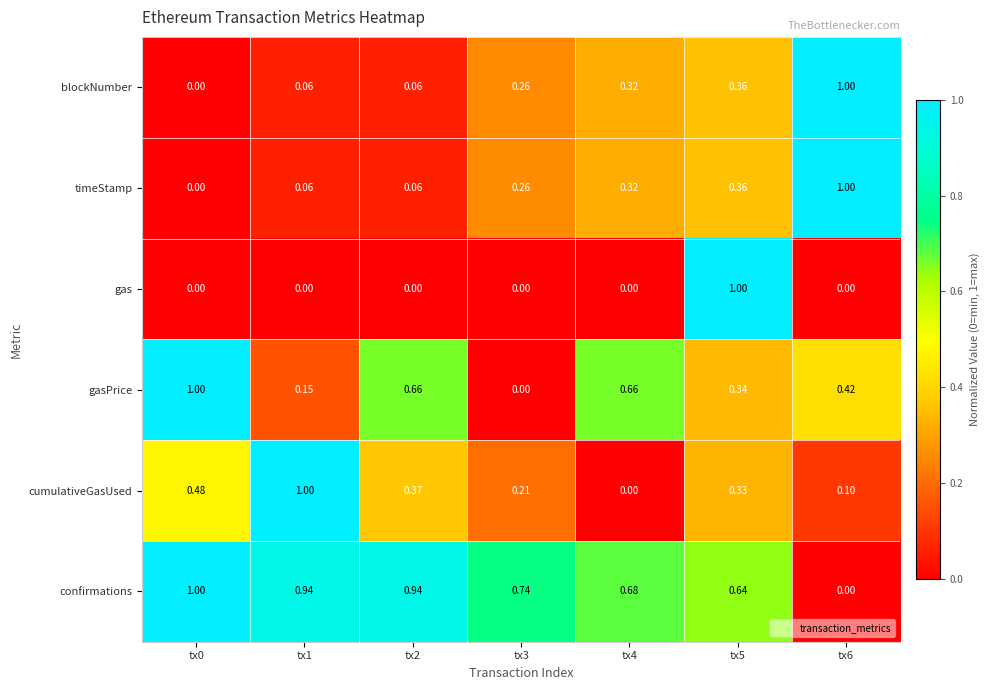

At how many categories does at least one series exceed 0?

7